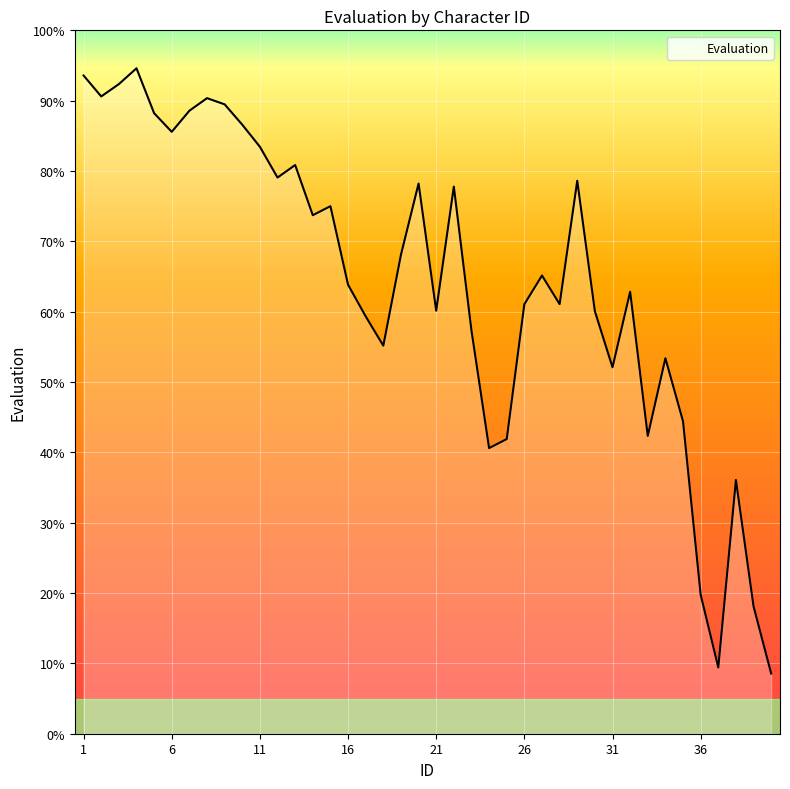

What is the difference between the maximum and minimum values?

86.0